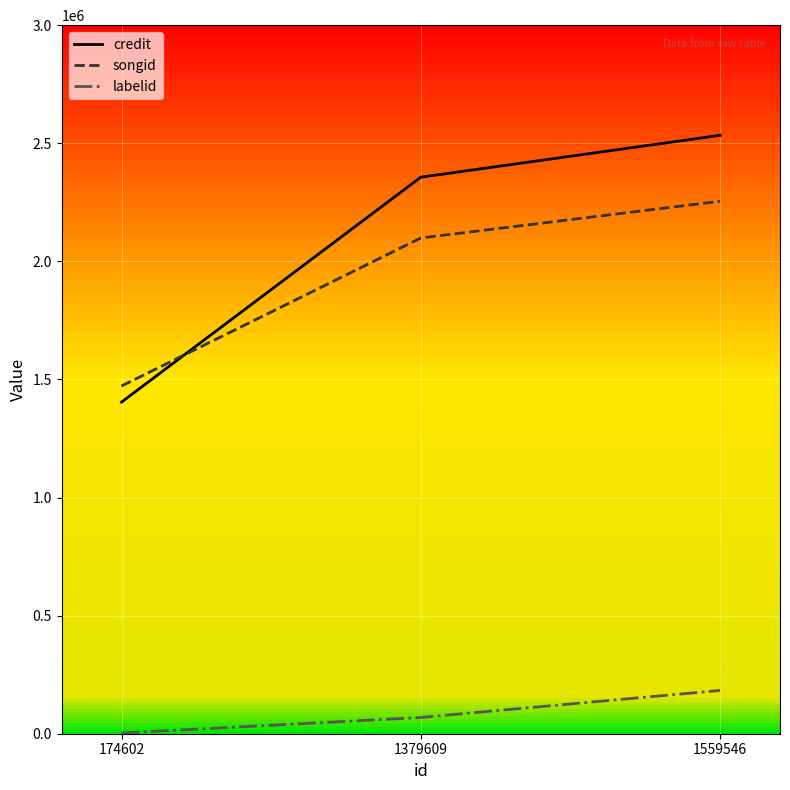

At which label does credit reach its minimum?

174602